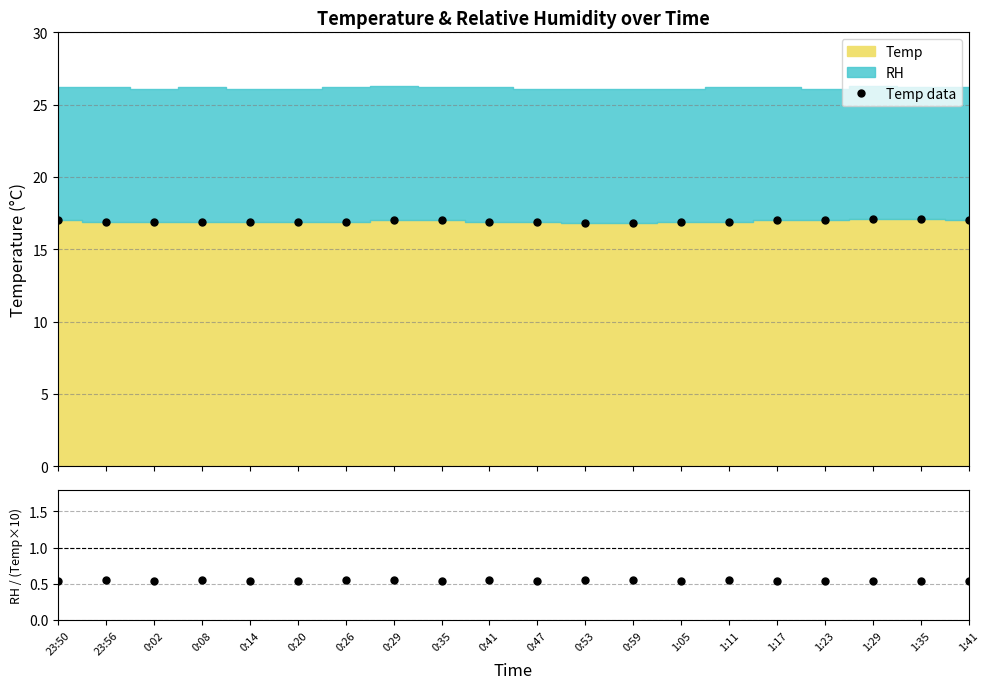

Which label corresponds to the smallest value in the chart?

0:53